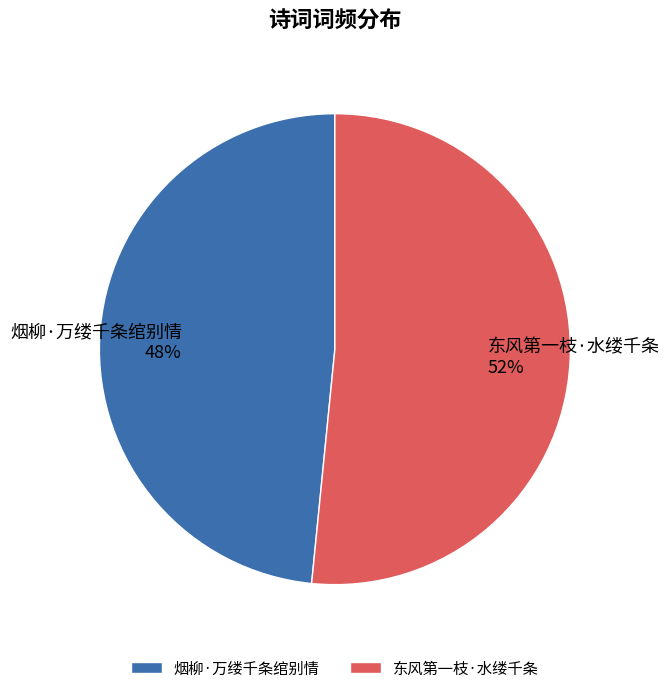

Which slice is the largest?

东风第一枝·水缕千条